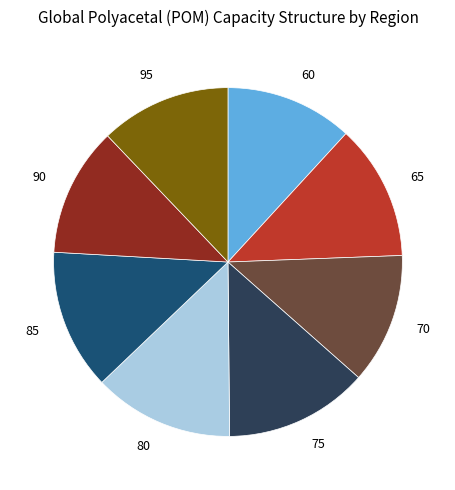

Is the sum of 80 and 60 greater than half?

No